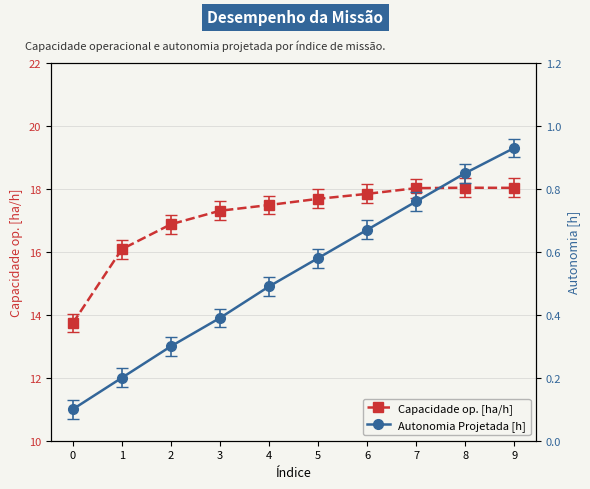

Which series has the largest range (max minus min)?

Capacidade op. [ha/h]